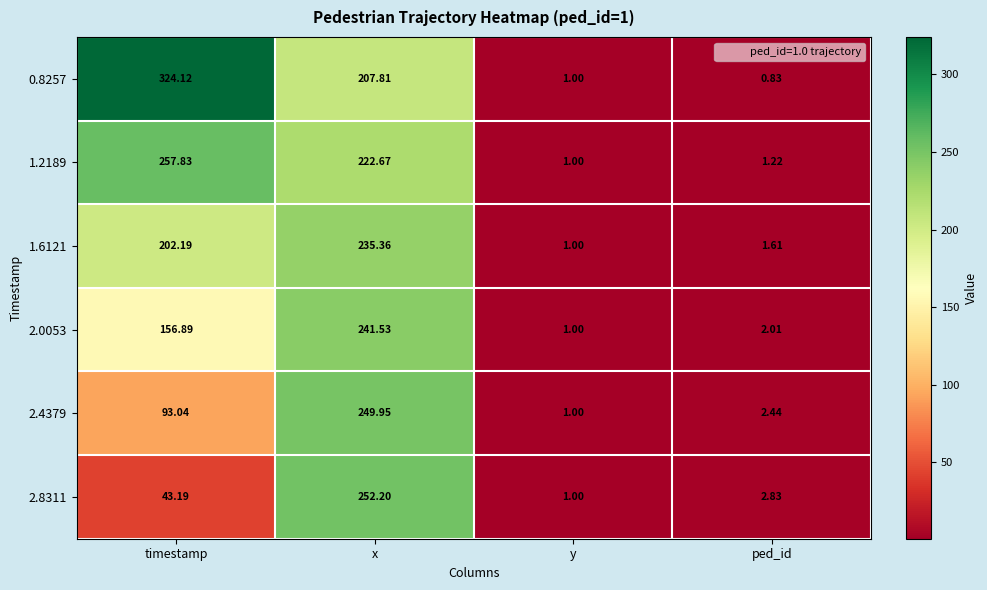

What is the total value across all series at y?

6.0